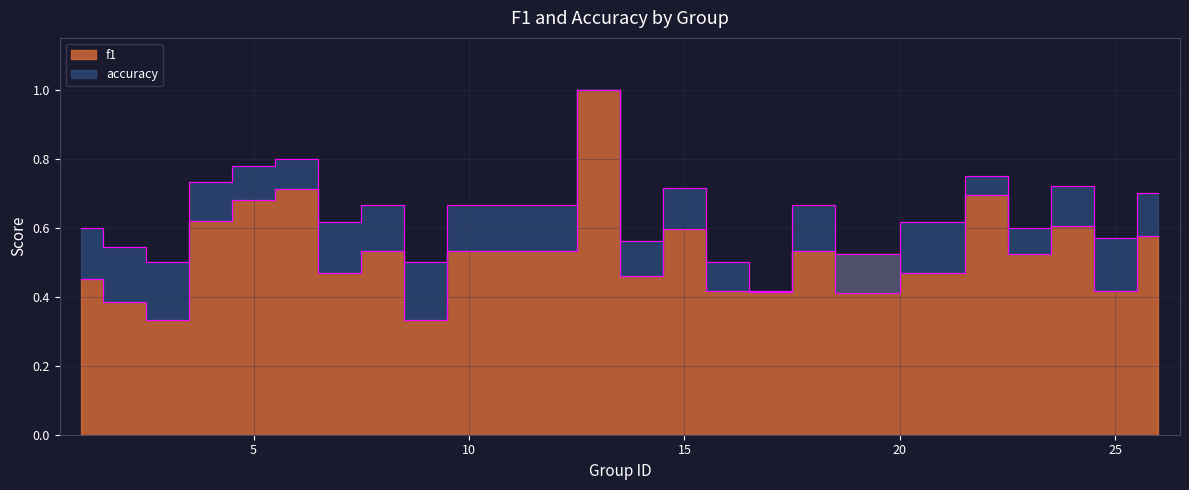

Where is f1 nearest to the value 0?

3